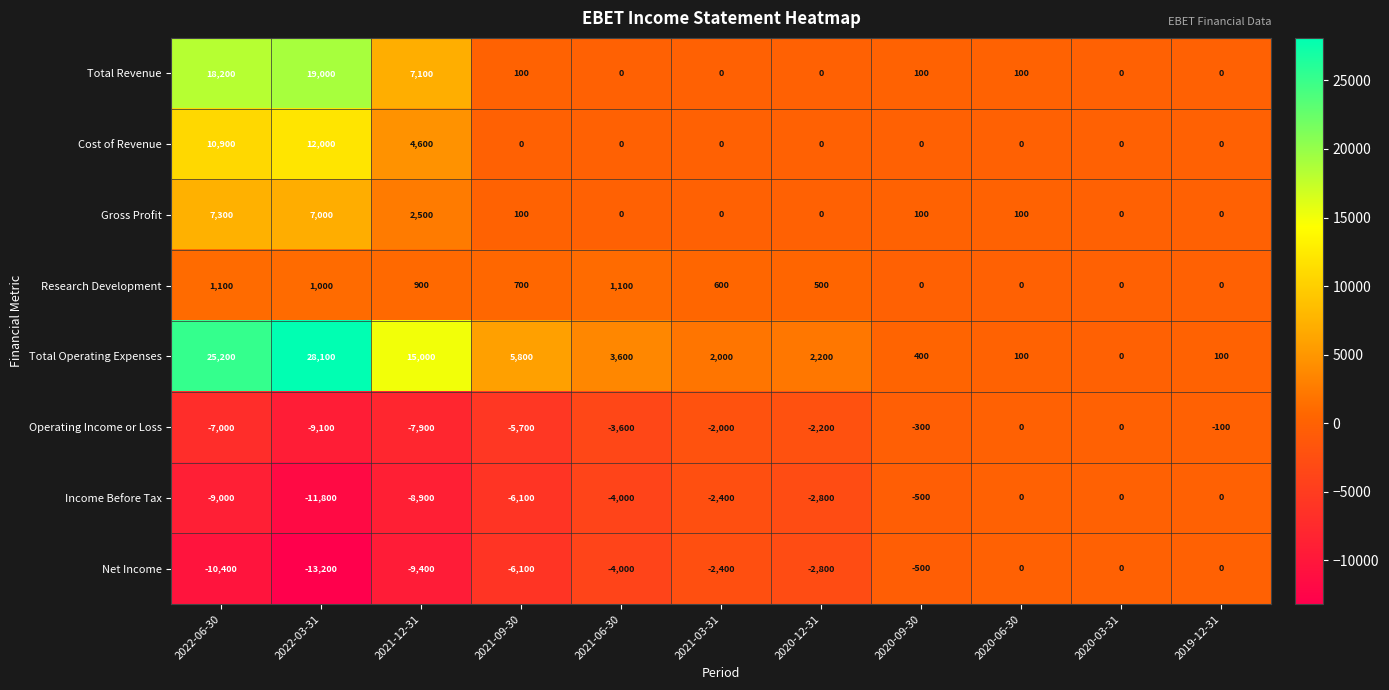

Which series has the largest range (max minus min)?

Total Operating Expenses